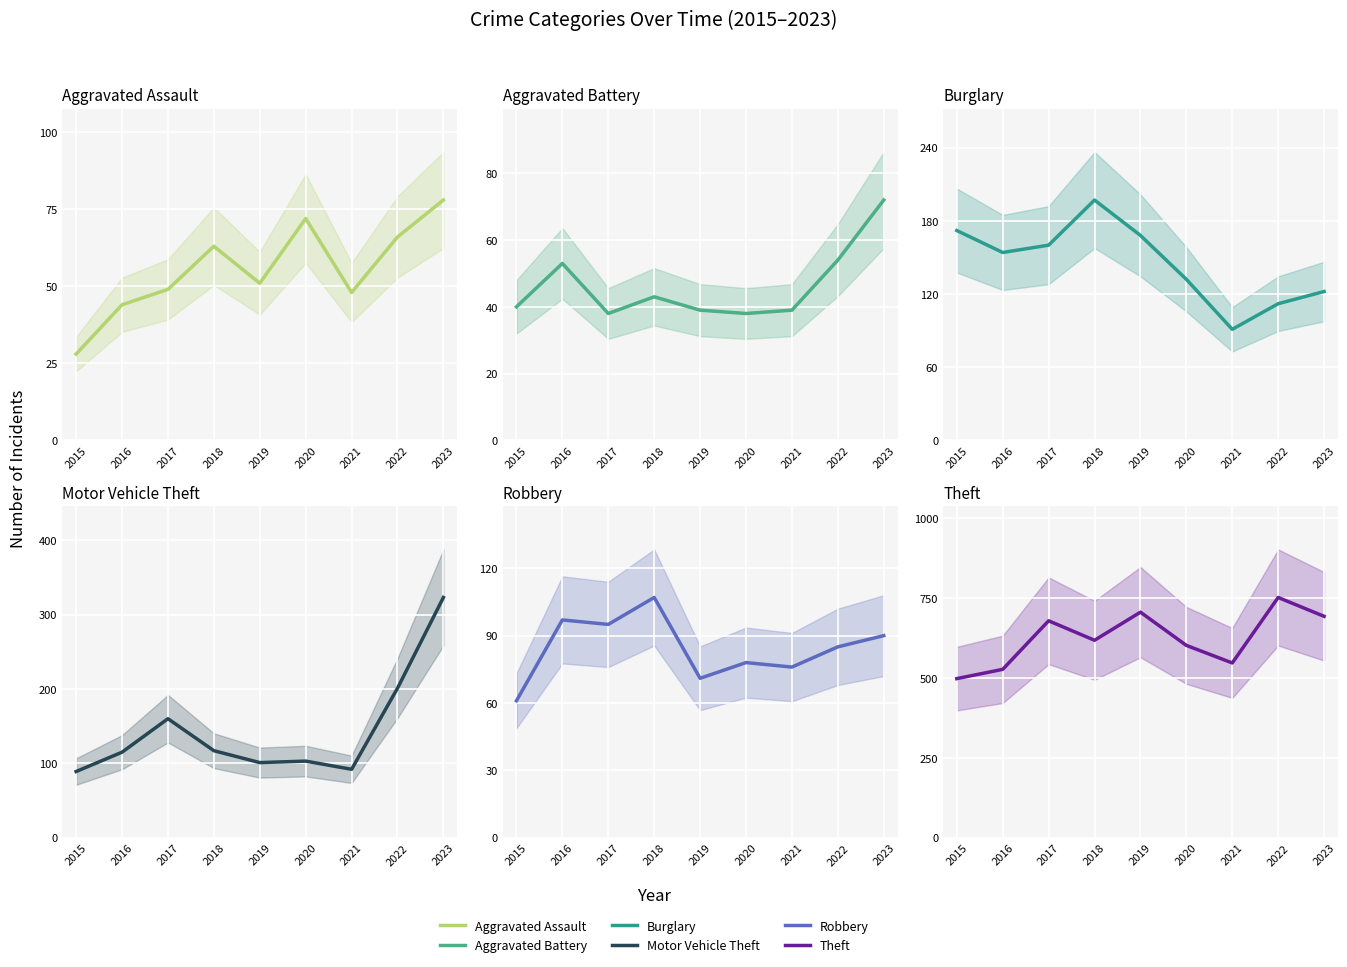

How many lines are shown in the chart?

6